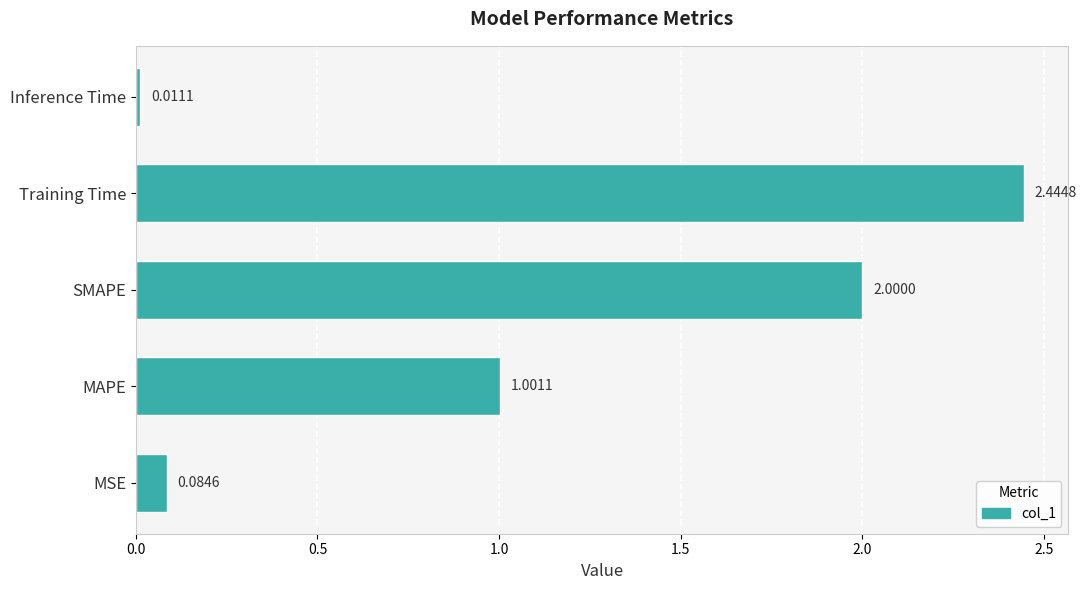

At which label is the value closest to 1?

MAPE